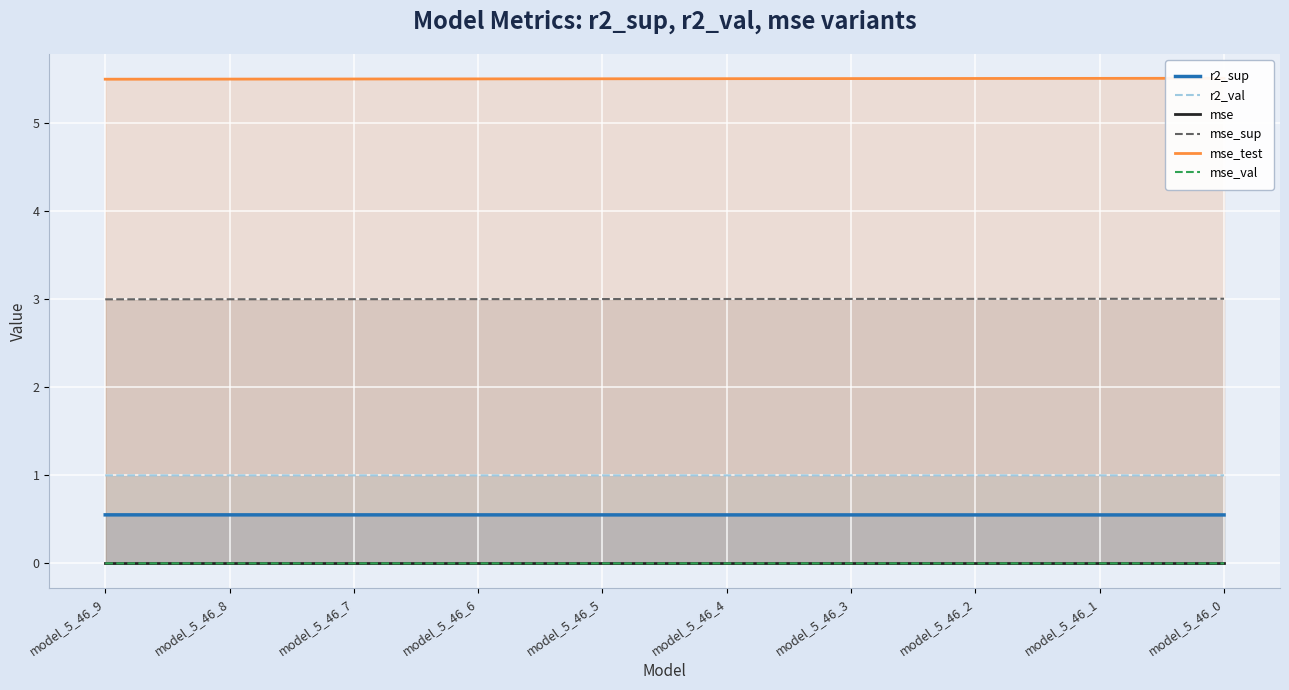

Which category has the highest value in the r2_val series?

model_5_46_0